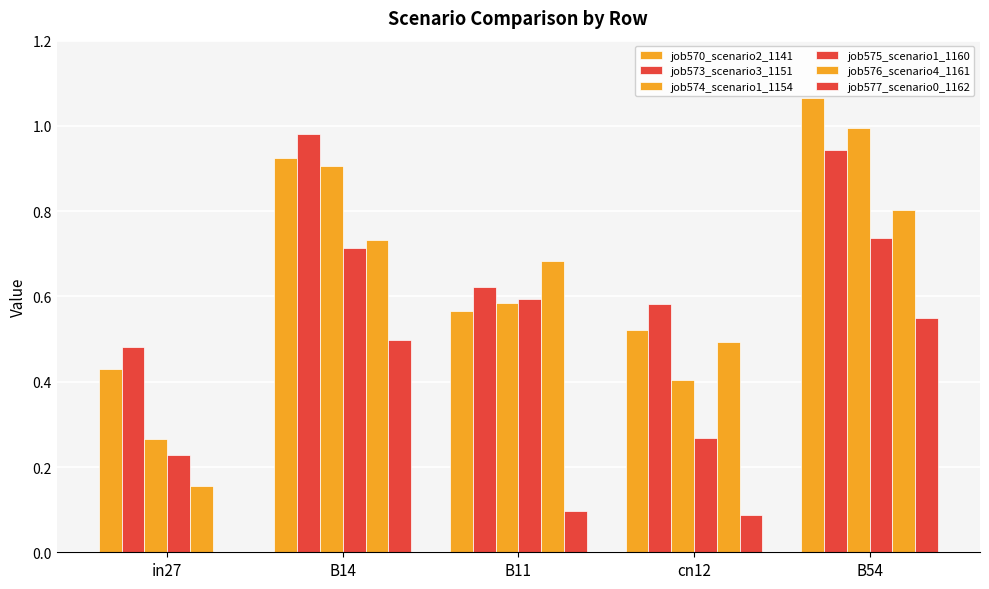

What is the label of the 5th bar from the right?

in27